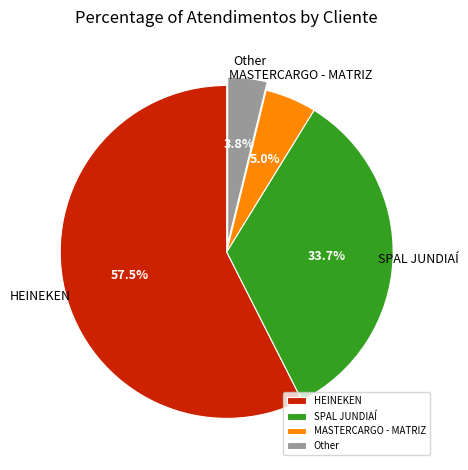

What percentage do SPAL JUNDIAÍ and MASTERCARGO - MATRIZ together represent?

38.7%